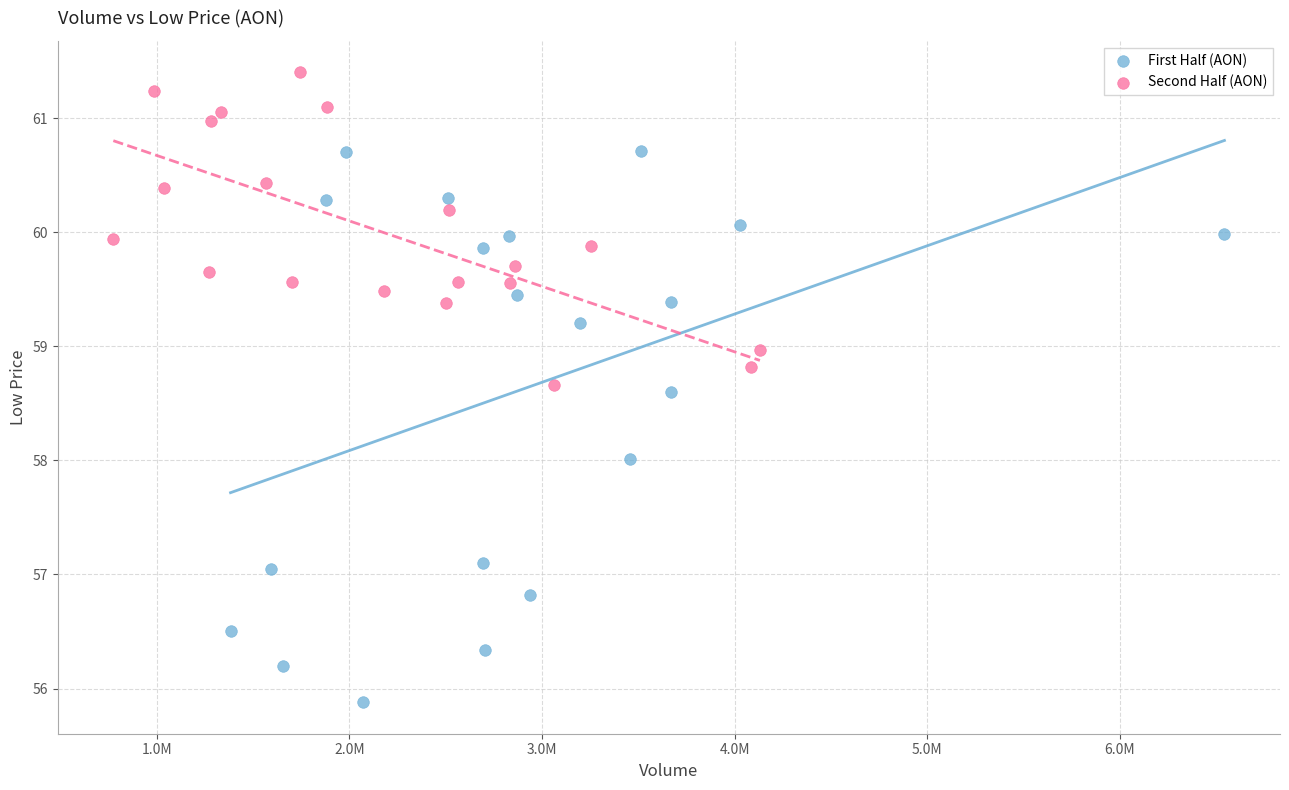

Which series reaches the maximum Y coordinate?

Second Half (AON)